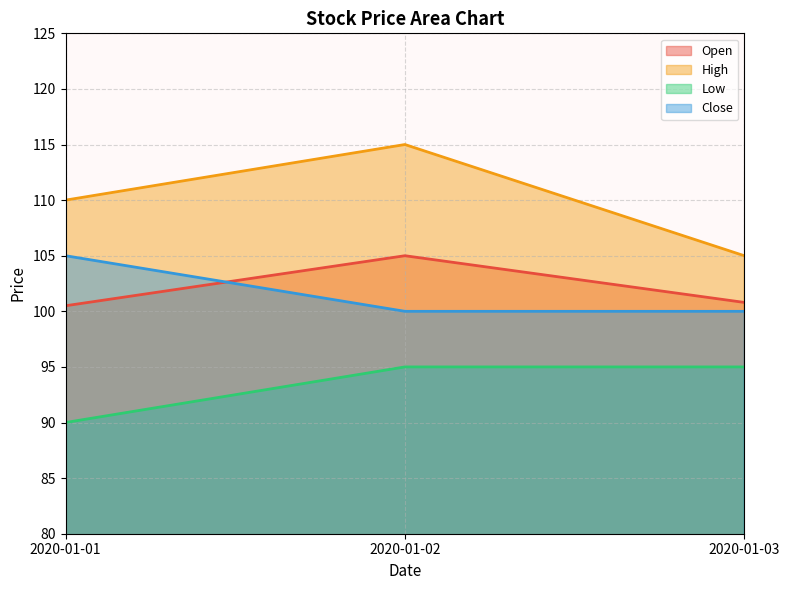

Where is Close nearest to the value 102?

2020-01-02